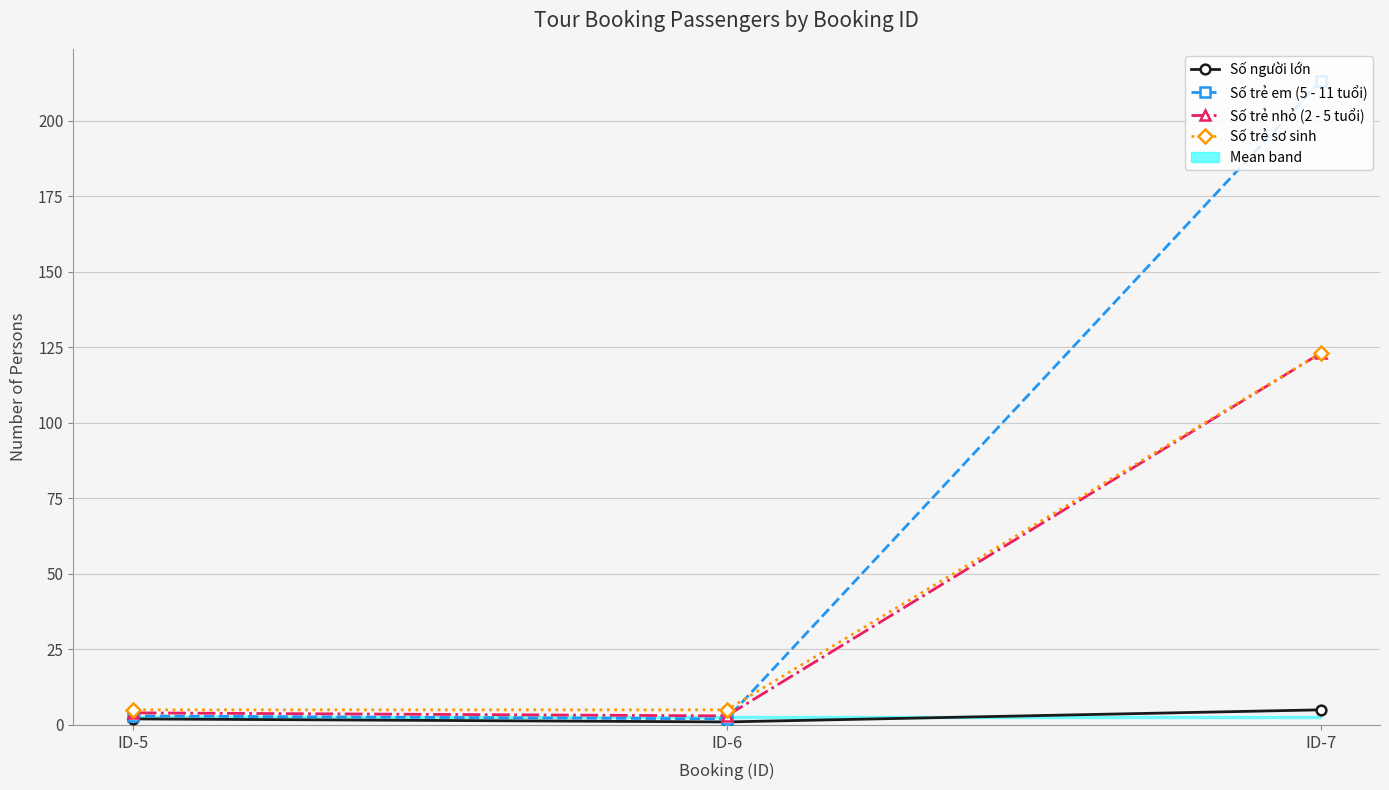

What are all the series names shown in the legend?

Số người lớn, Số trẻ em (5 - 11 tuổi), Số trẻ nhỏ (2 - 5 tuổi), Số trẻ sơ sinh